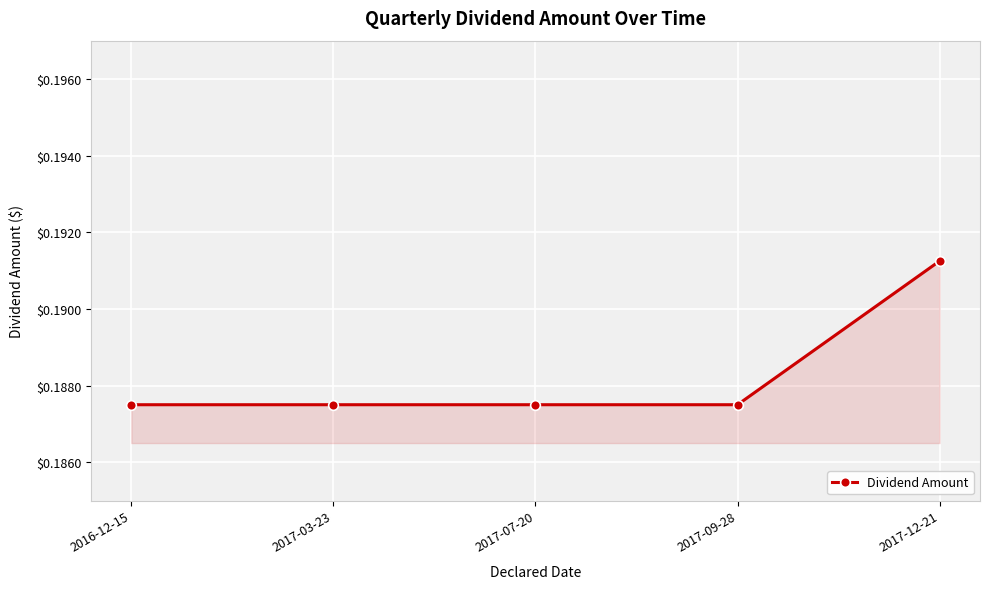

What is the label of the 3rd point from the right?

2017-07-20